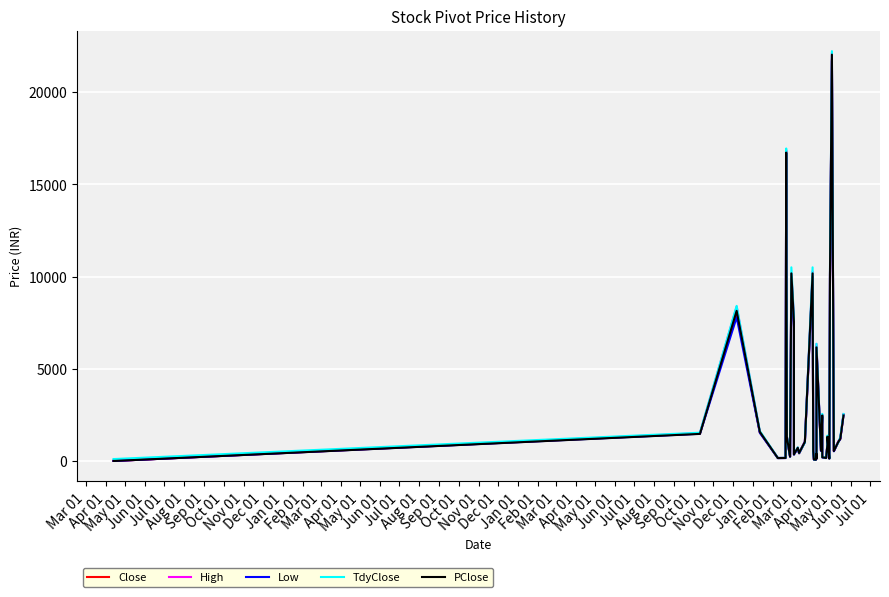

What is the value of the Low point at the 1st from the left?

10.0